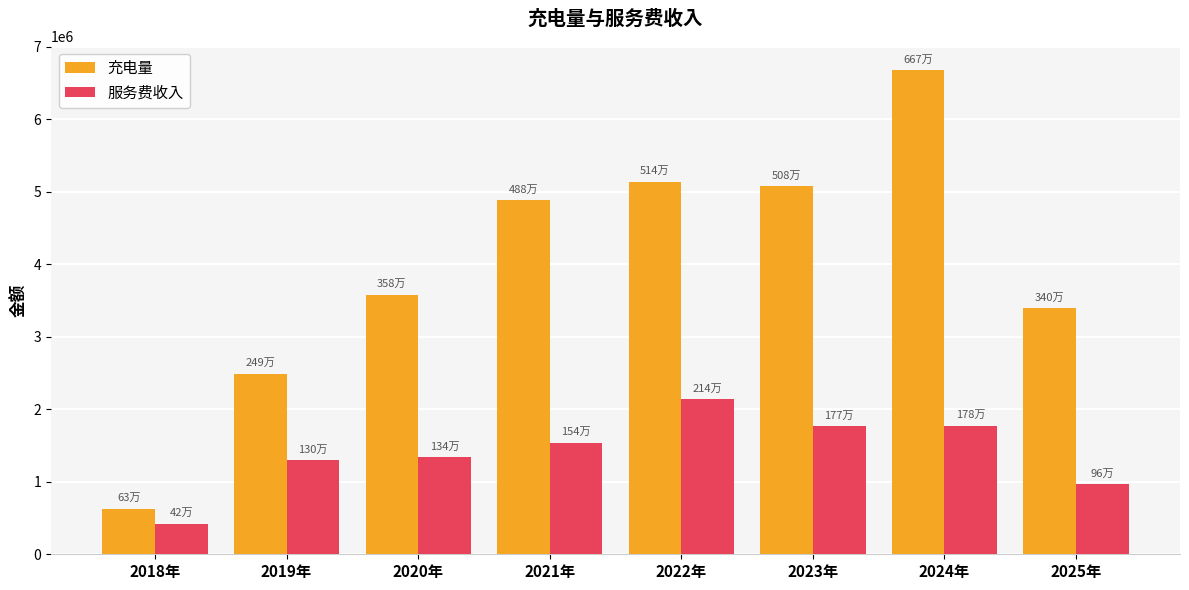

What is the minimum value for 服务费收入?

419522.9